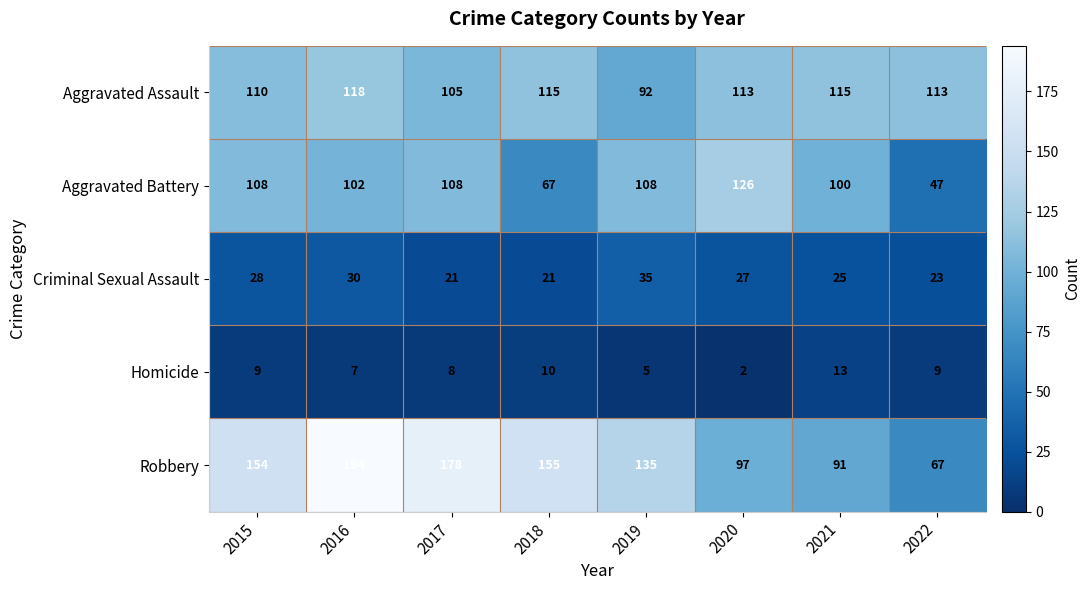

Is it true that Aggravated Assault equals 105 at 2017?

True